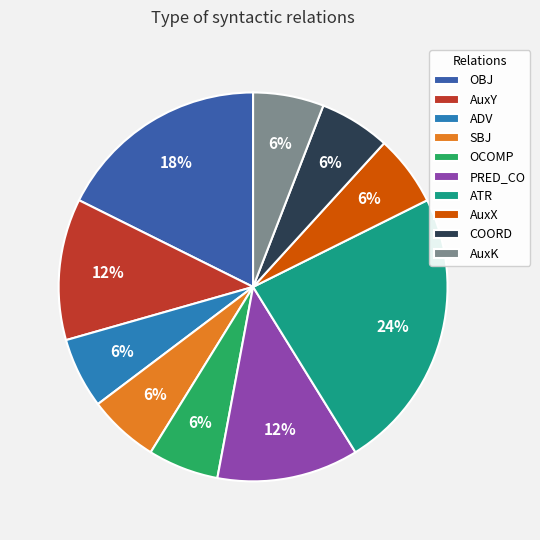

Count the number of slices in the pie.

10